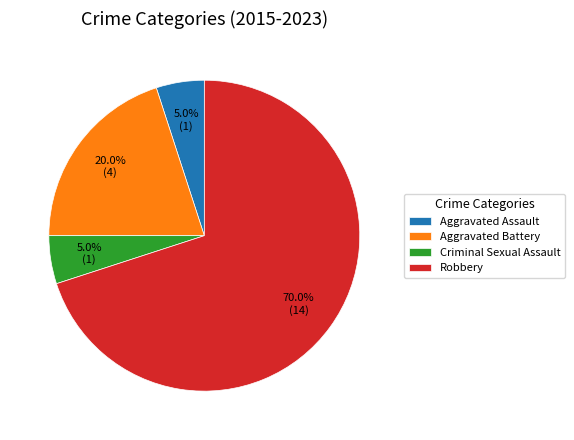

Combined, do Robbery and Aggravated Battery account for over 50%?

Yes